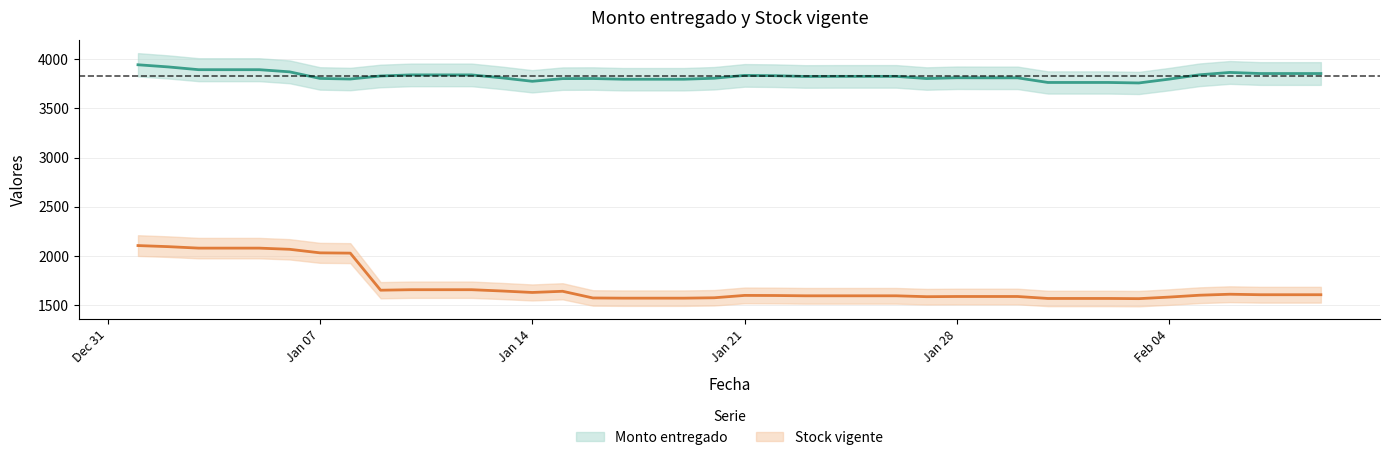

List the series in order of their overall mean, highest first.

Monto entregado, Stock vigente